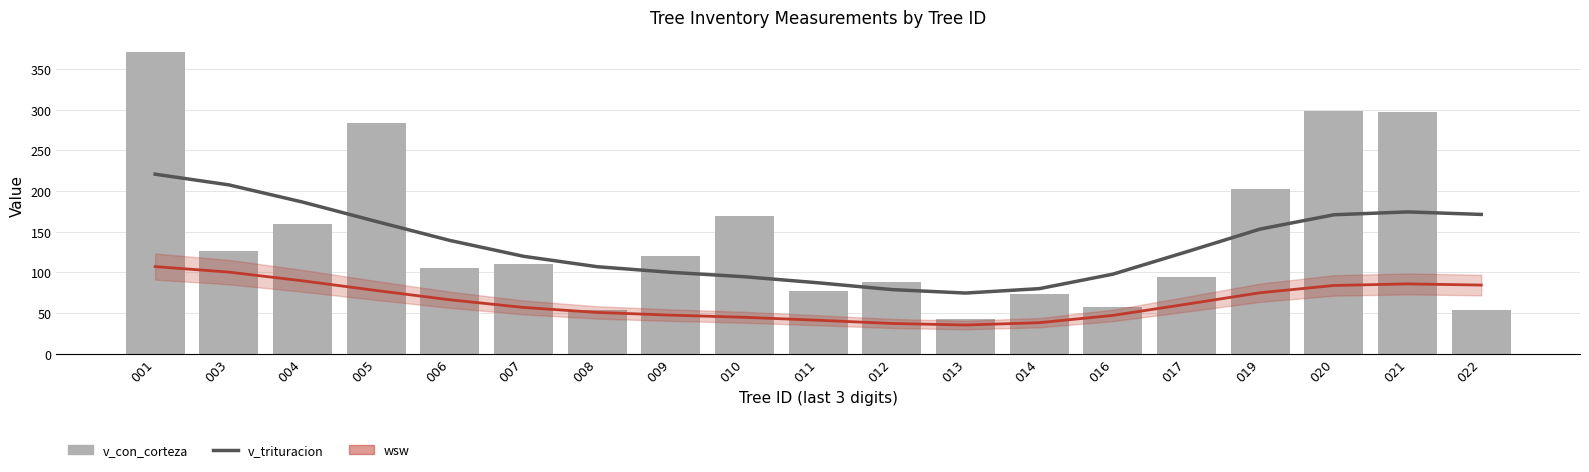

What is the sum of all wsw values?

1227.3